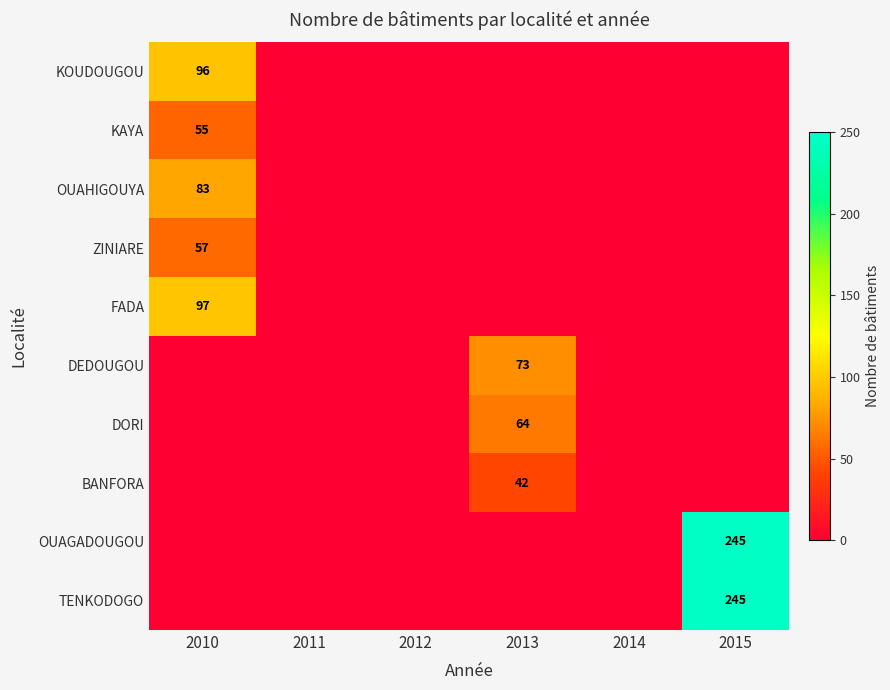

True or false: TENKODOGO has a value of 0 at 2012.

True